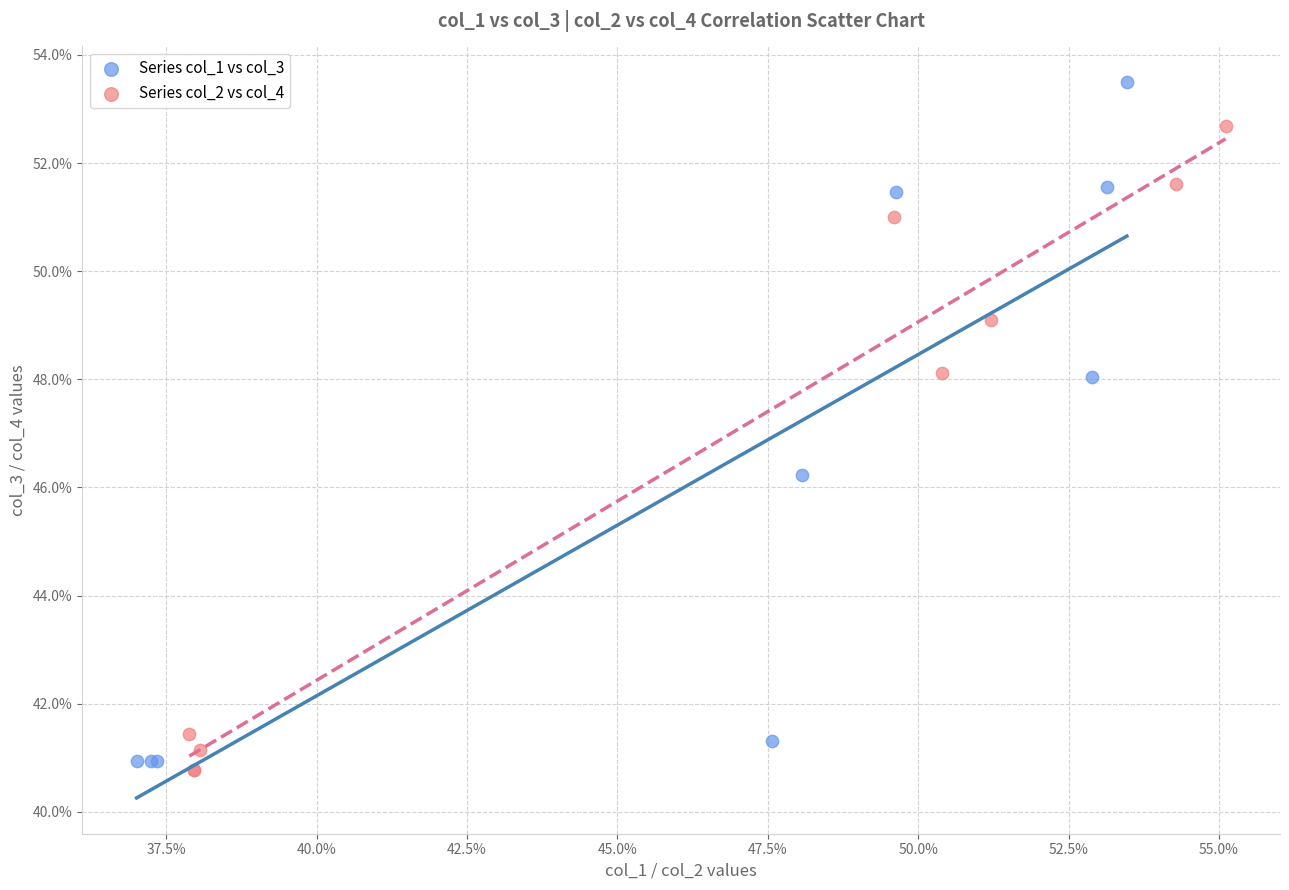

What are all the series names shown in the legend?

Series col_1 vs col_3, Series col_2 vs col_4